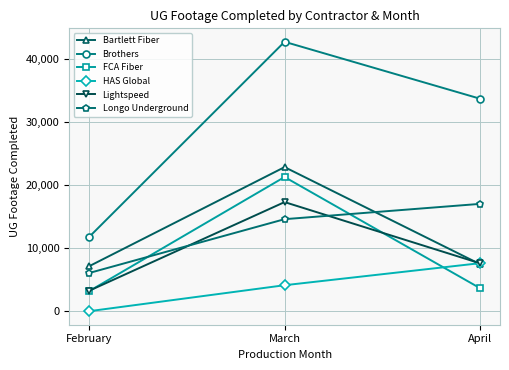

What is the difference between the Bartlett Fiber values at February and March?

15776